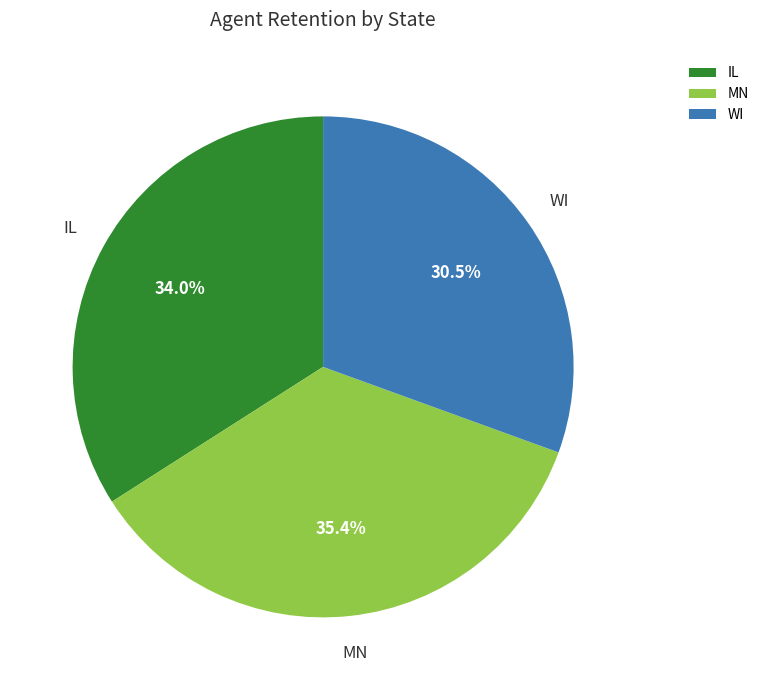

Which slice is the smallest?

WI